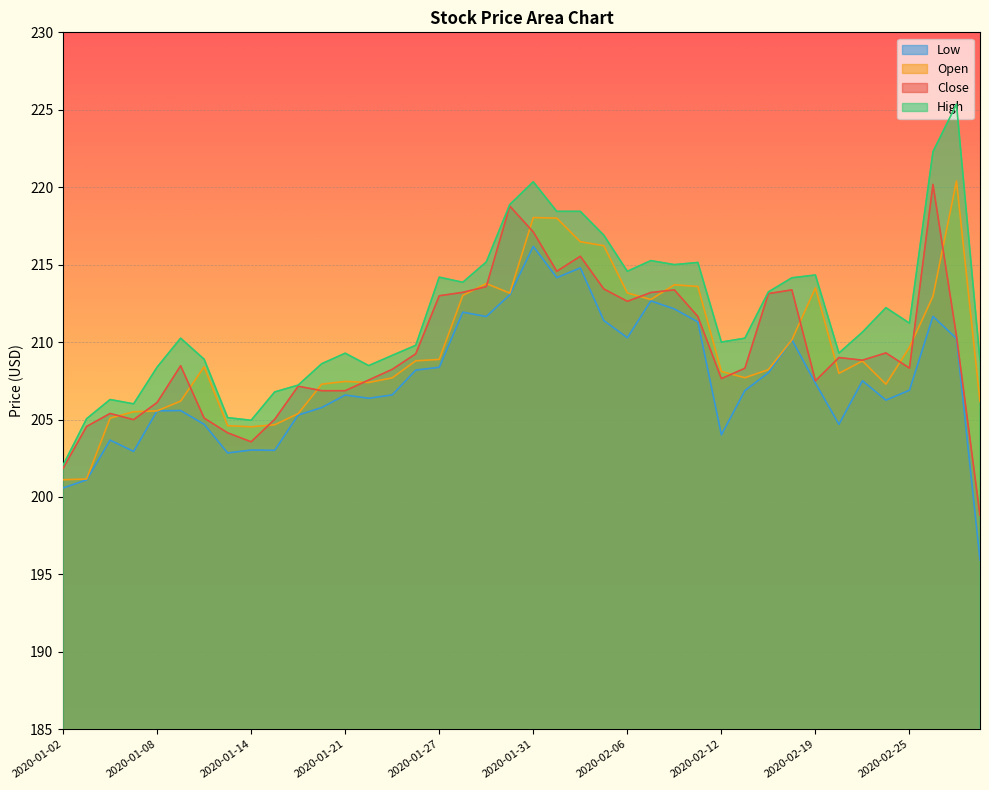

How many series are shown in this chart?

4